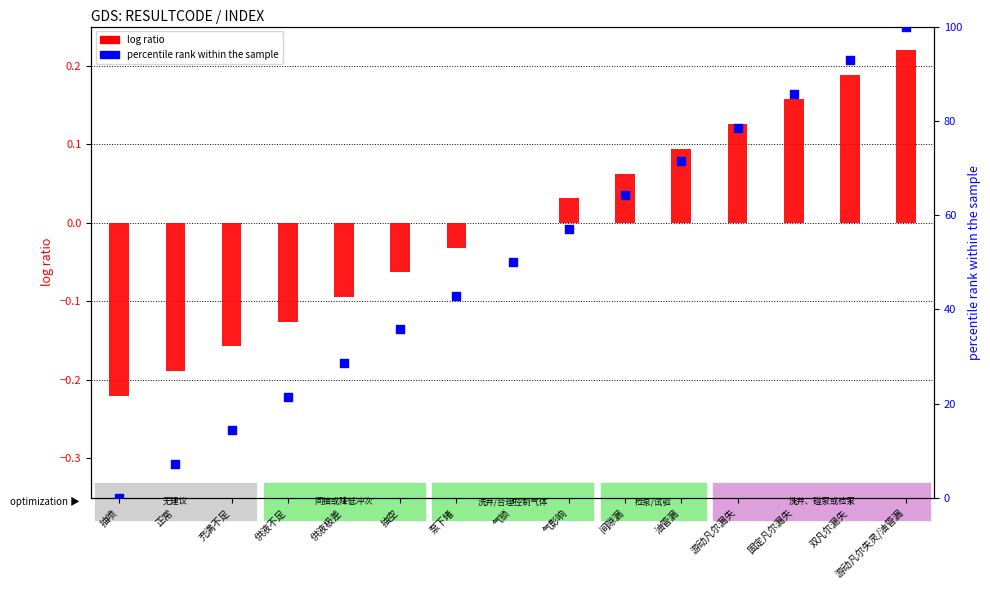

At how many categories does at least one series exceed 61?

6